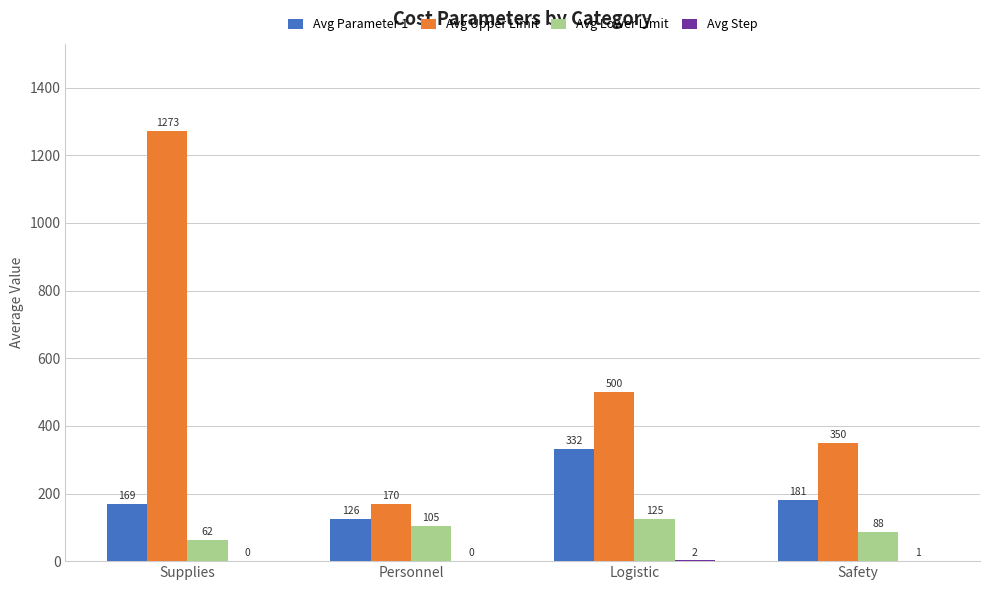

Between Supplies and Logistic, which series saw the biggest shift?

Avg Upper Limit